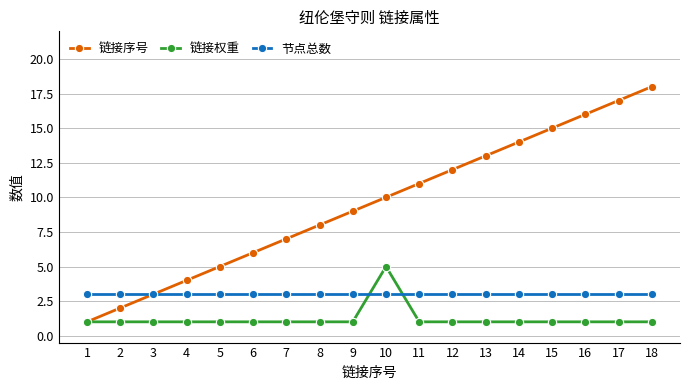

Is the value of 节点总数 at 9 greater than the value of 链接序号 at 2?

Yes